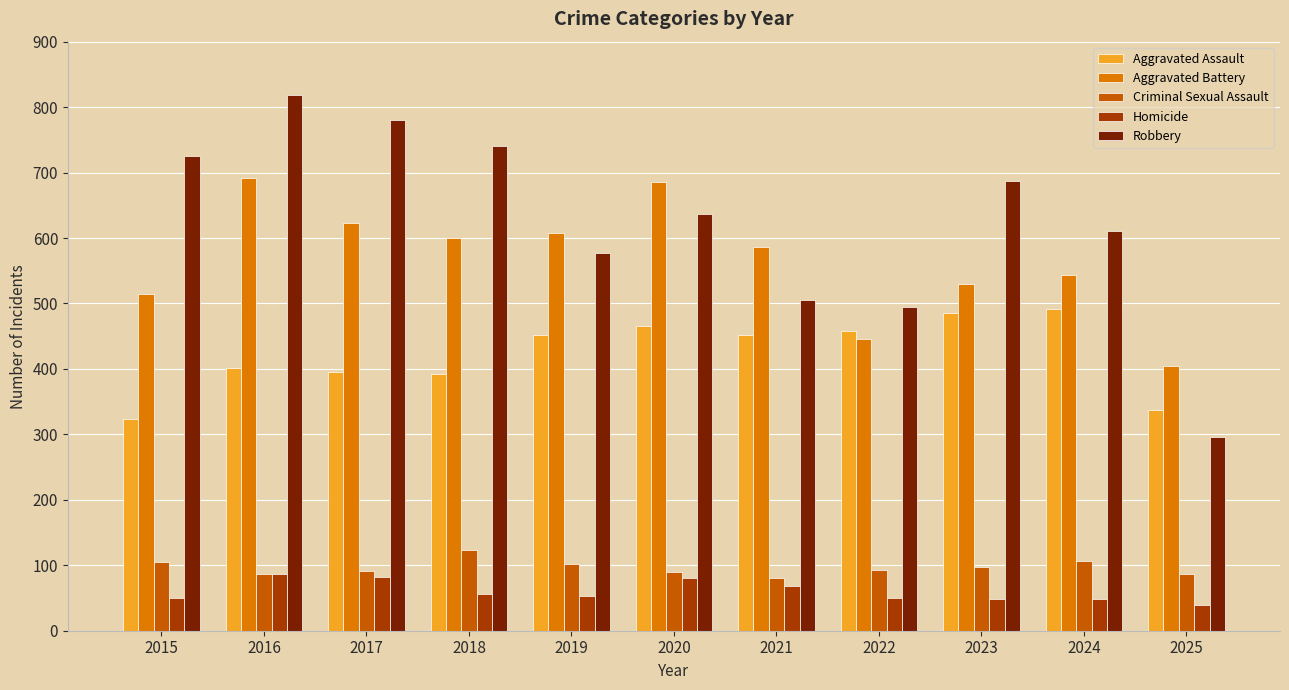

Which series changed the most between 2023 and 2025?

Robbery